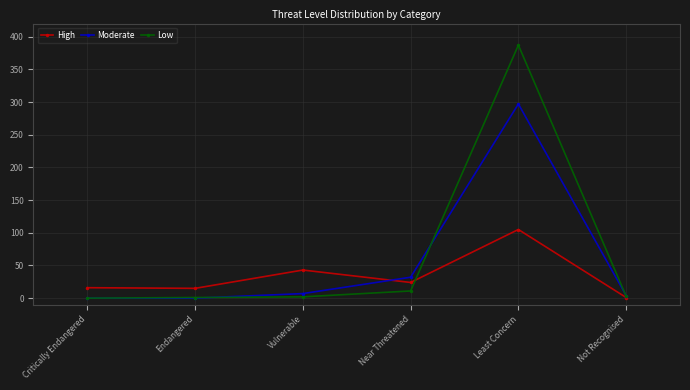

True or false: Low and High intersect in this chart.

True